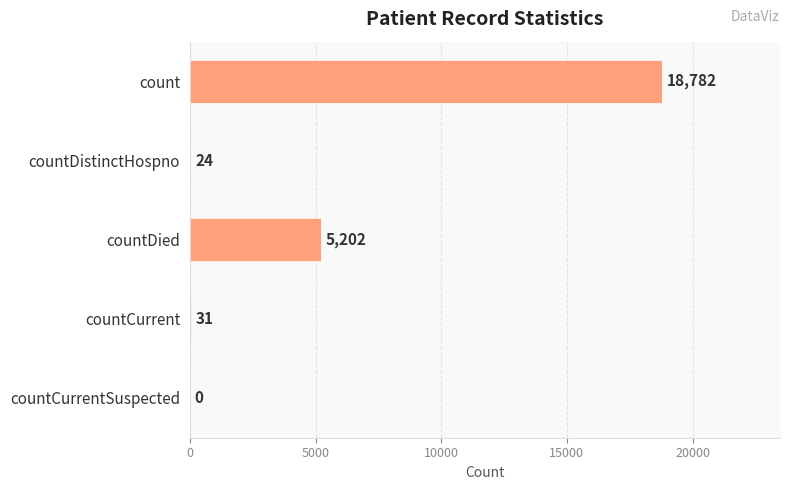

Which has a higher value, count or countDistinctHospno?

count